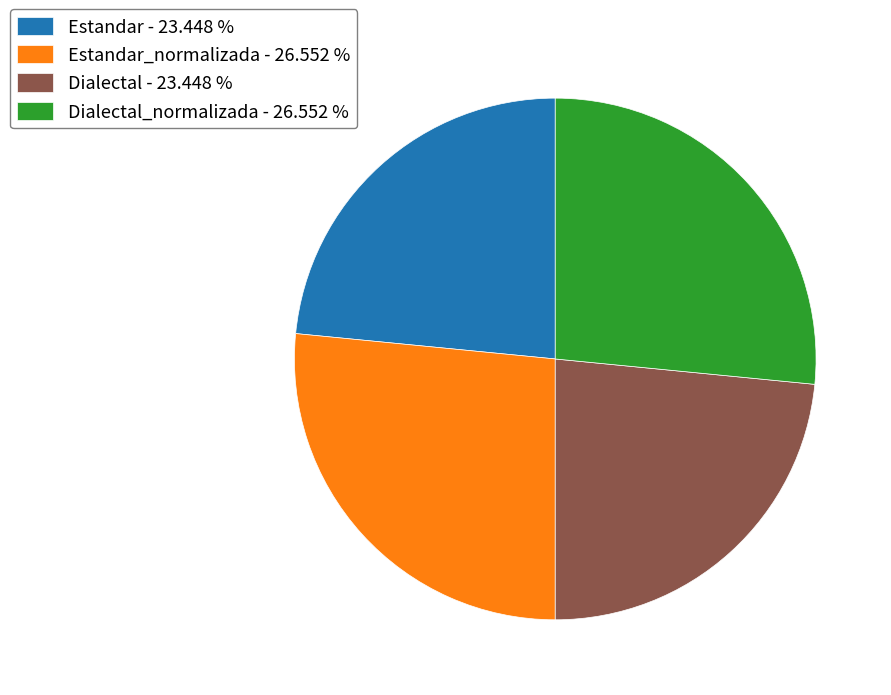

What is the ratio of the value at Dialectal_normalizada - 26.552 % to the value at Dialectal - 23.448 %?

1.1